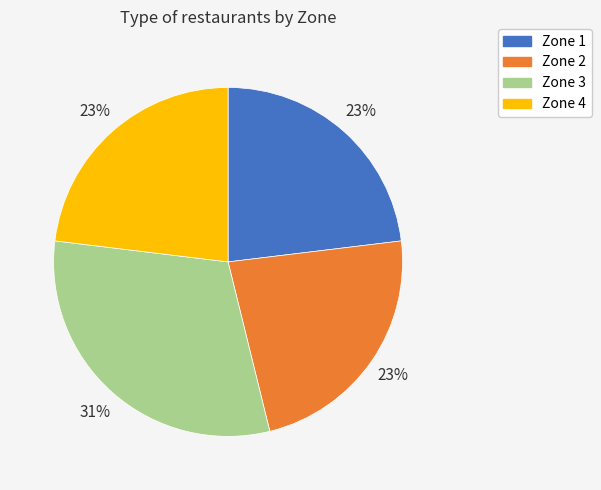

To the nearest percent, what is the combined percentage of Zone 2 and Zone 3?

54%